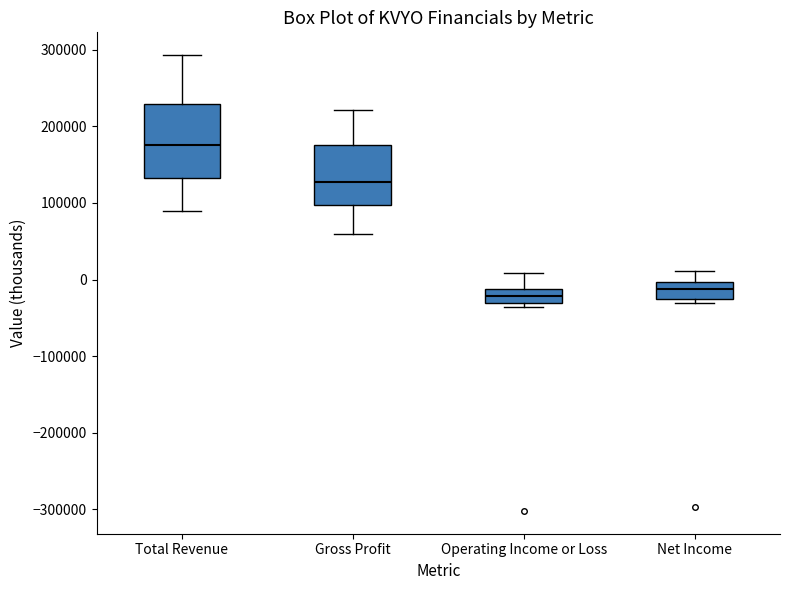

Comparing the boxes themselves (not the whiskers), which one is the tallest?

Total Revenue